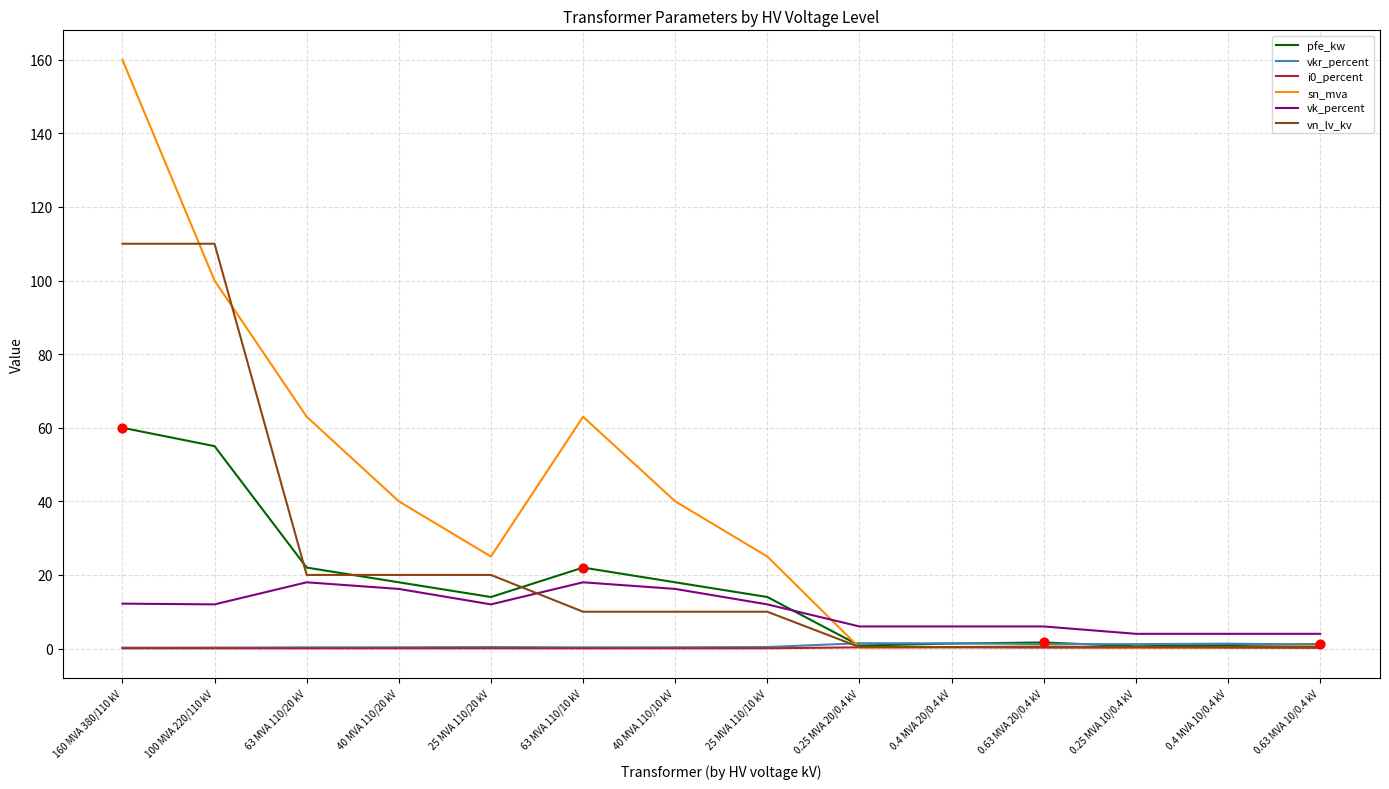

At which category is the sum across all series the highest?

160 MVA 380/110 kV